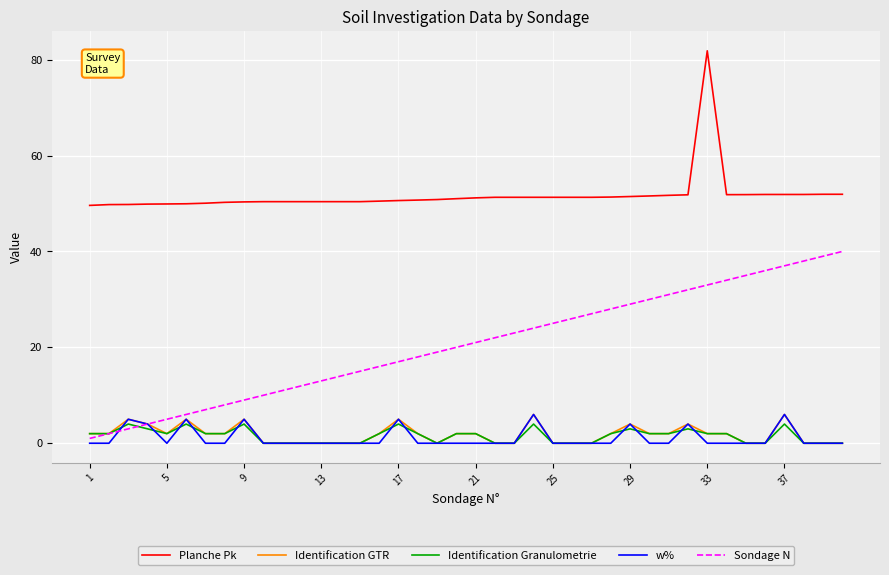

Which series has the largest total across all categories?

Planche Pk